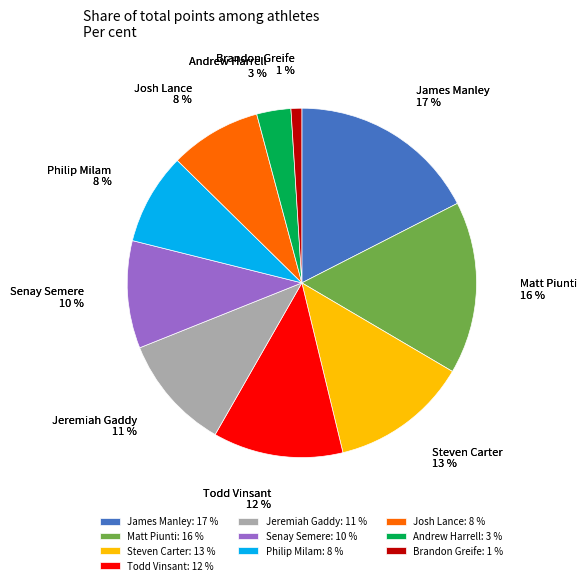

Which category has the biggest portion of the pie?

James Manley